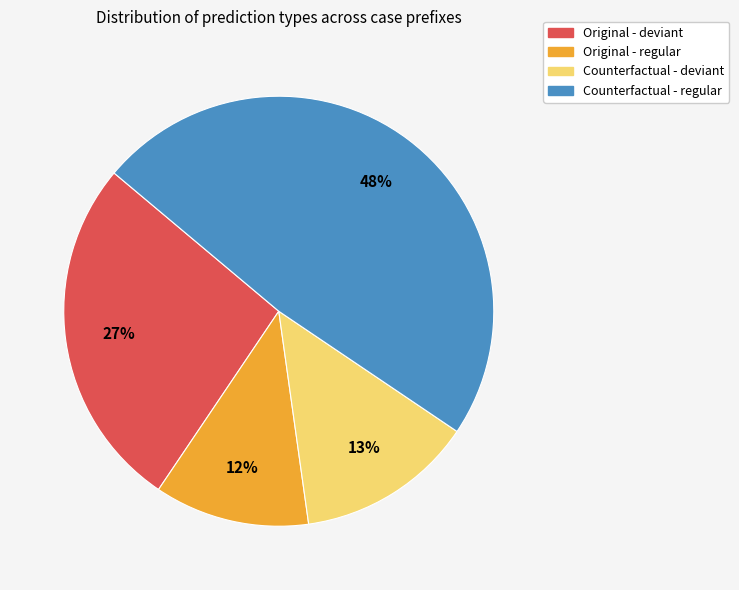

To the nearest percent, what is the average slice percentage?

25%